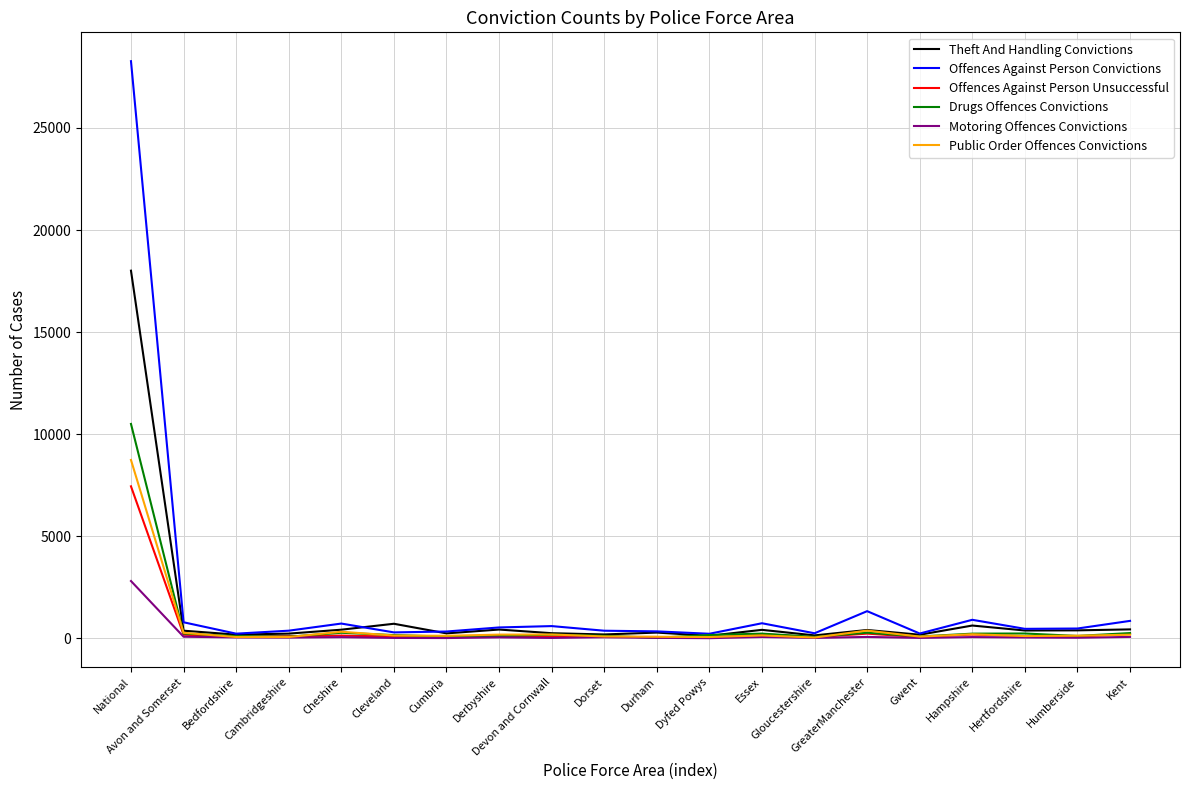

Which series has the widest spread of values?

Offences Against Person Convictions